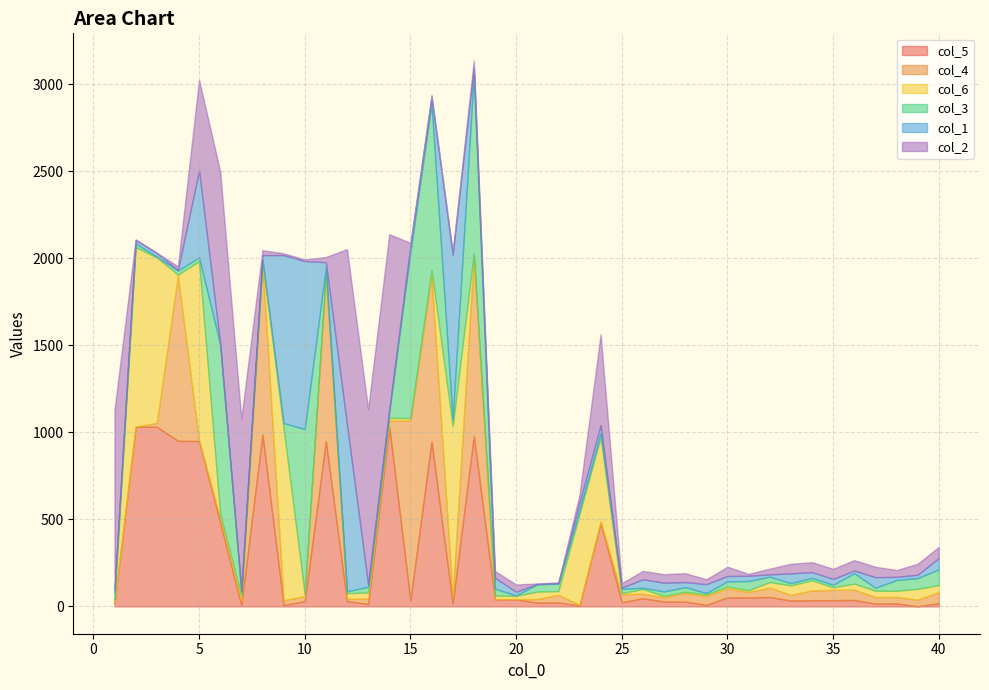

What is the difference between the col_3 values at 14 and 27?

8